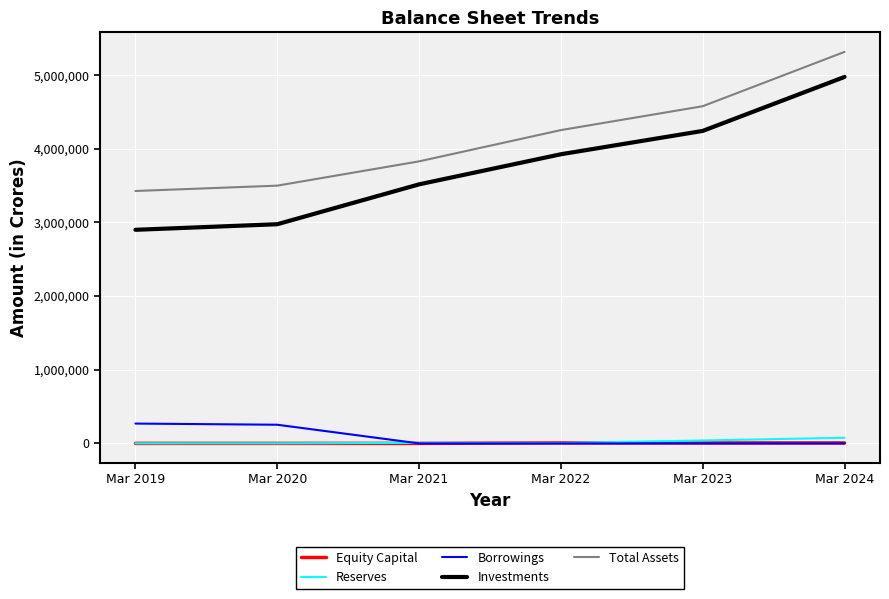

How many lines are shown in the chart?

5